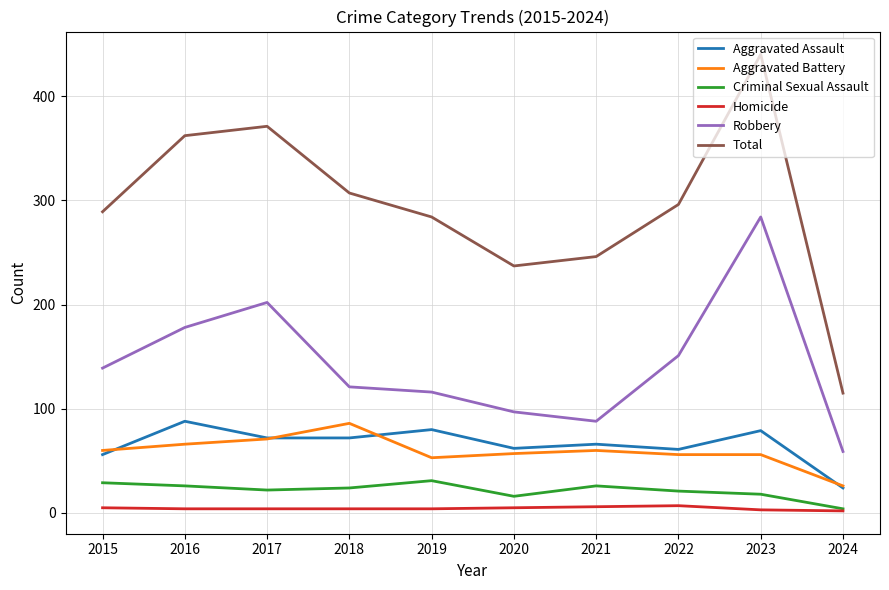

Which series has the largest range (max minus min)?

Total